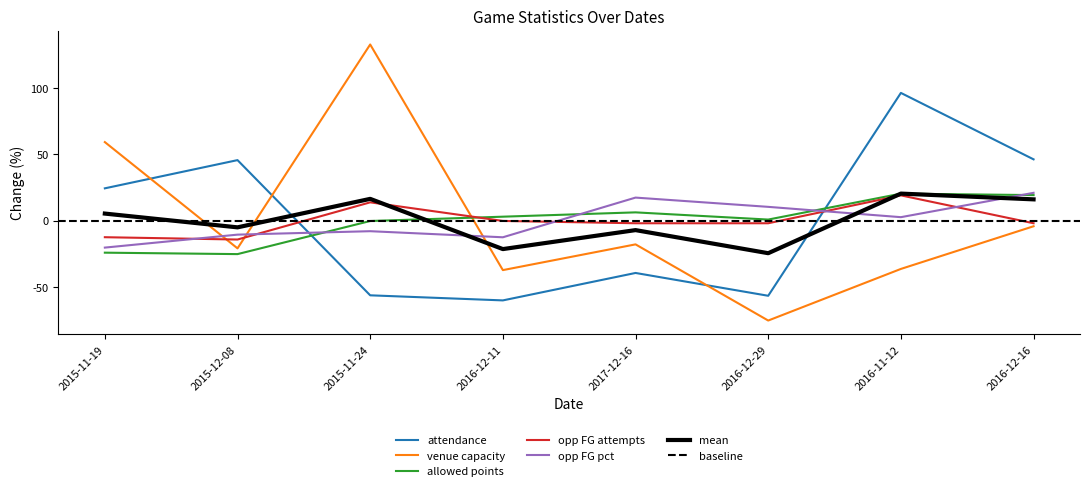

Where do venue_capacity and opp_field_goals_att first cross each other?

2015-11-19 and 2015-12-08